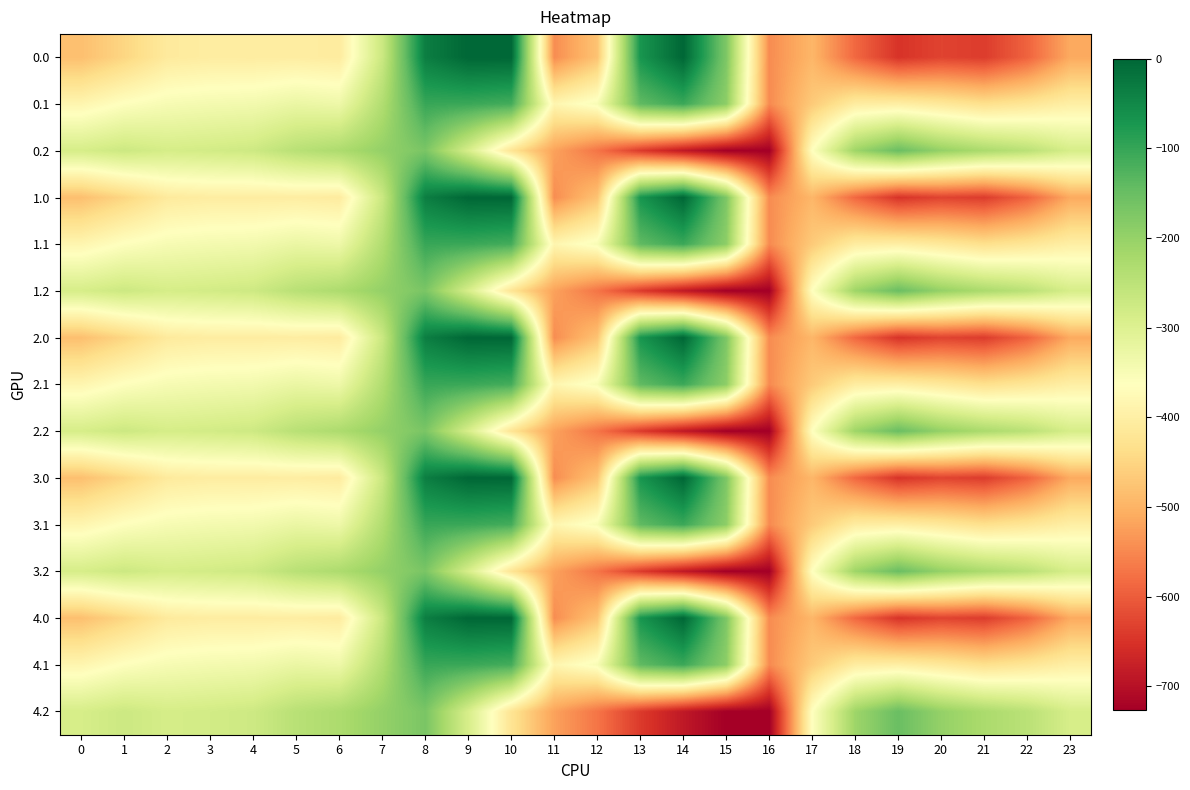

How many categories are shown in the chart?

24